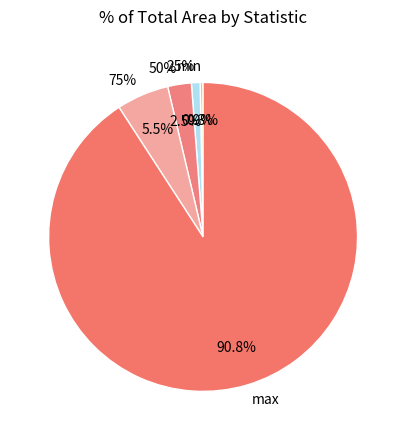

Which category has the biggest portion of the pie?

max